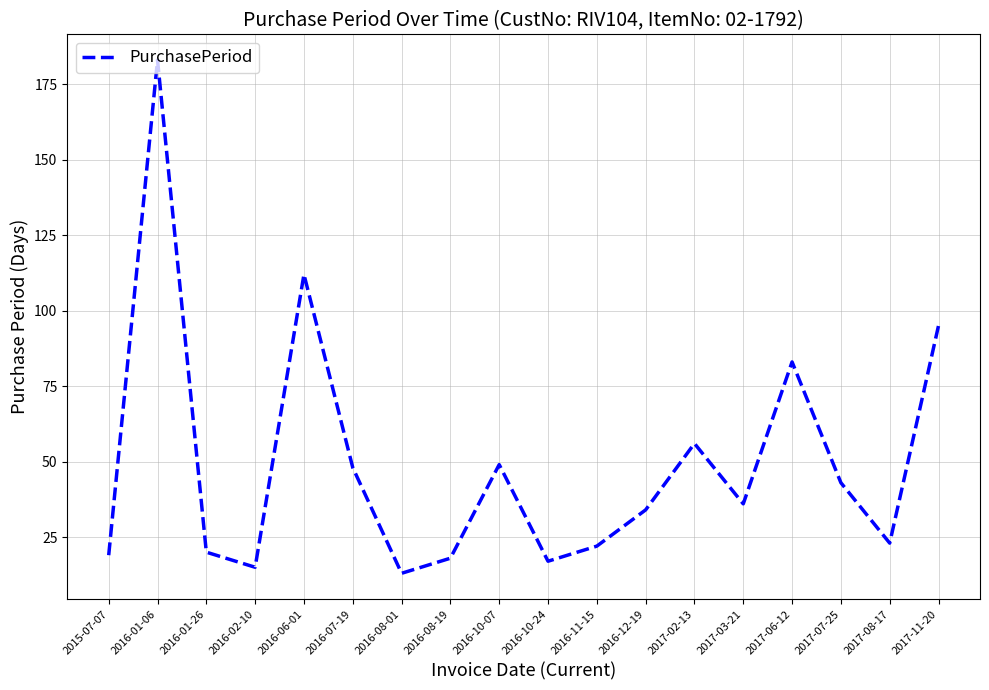

Where does the data first go above 36?

2016-01-06